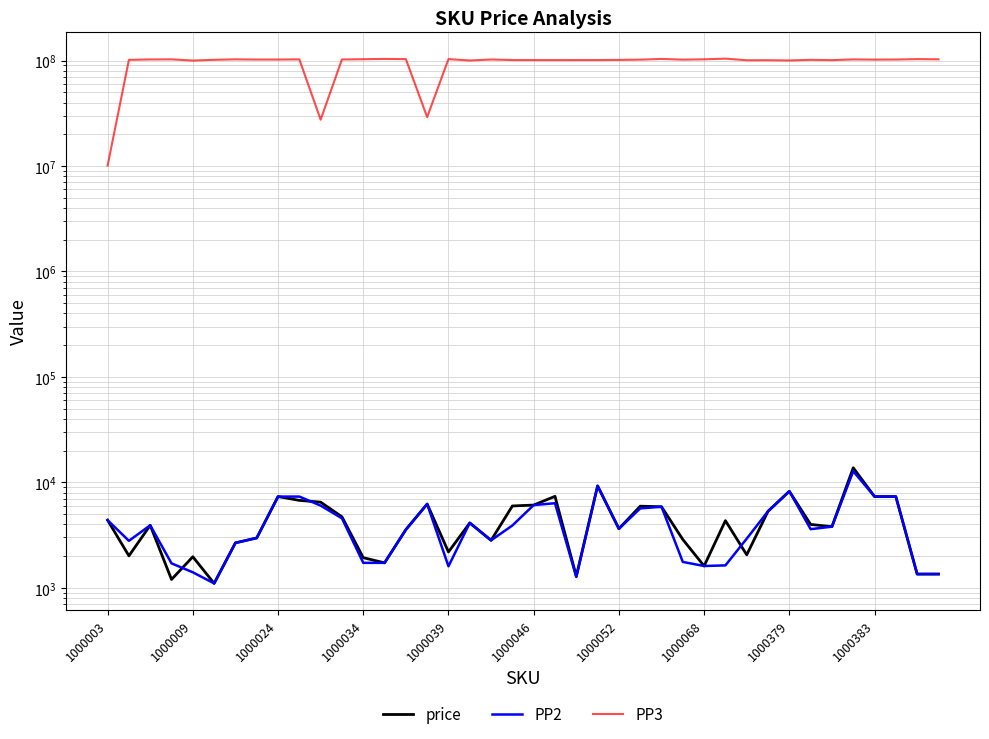

What is the total value across all series at 38?

103303949